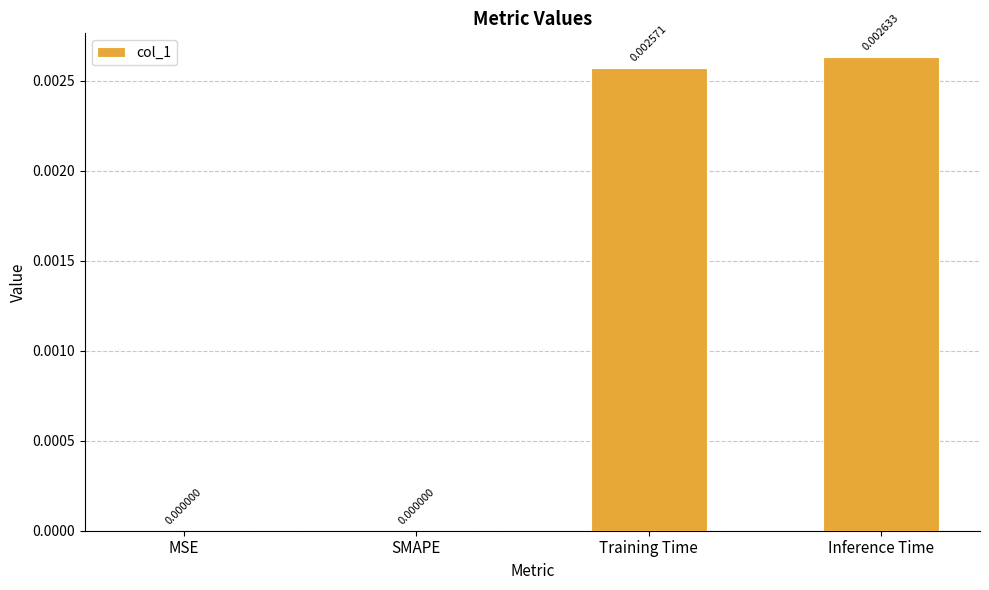

Which category has the highest value across all series?

Inference Time